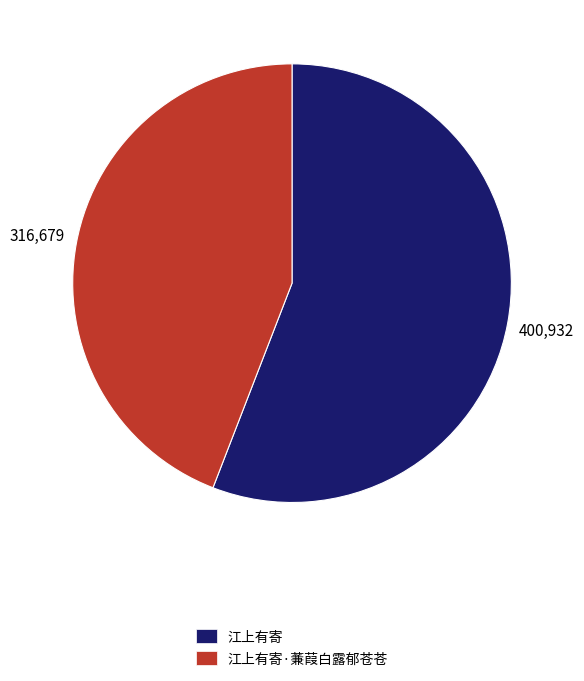

Is the sum of 江上有寄 and 江上有寄·蒹葭白露郁苍苍 greater than half?

Yes